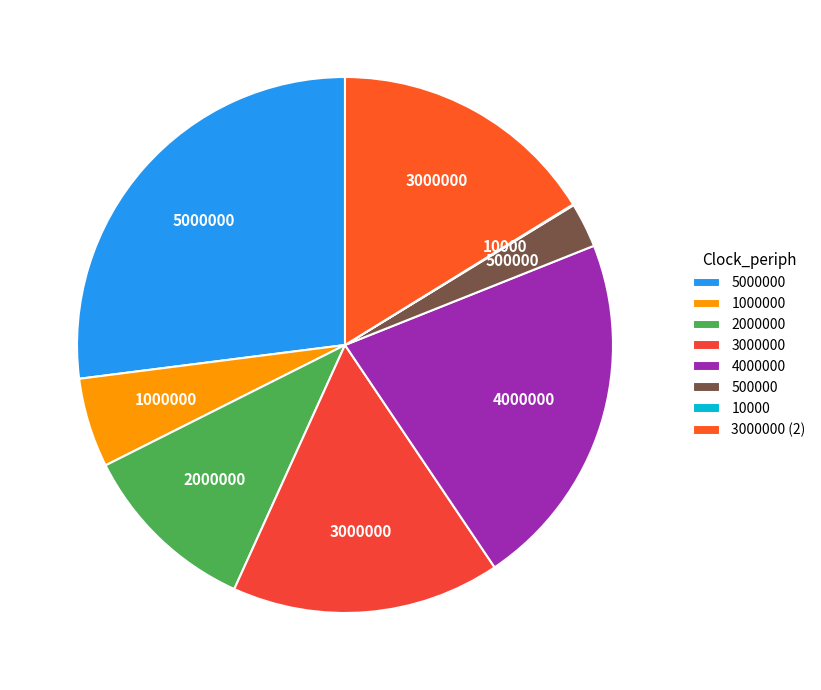

Does 2000000 represent more than half of the total?

No